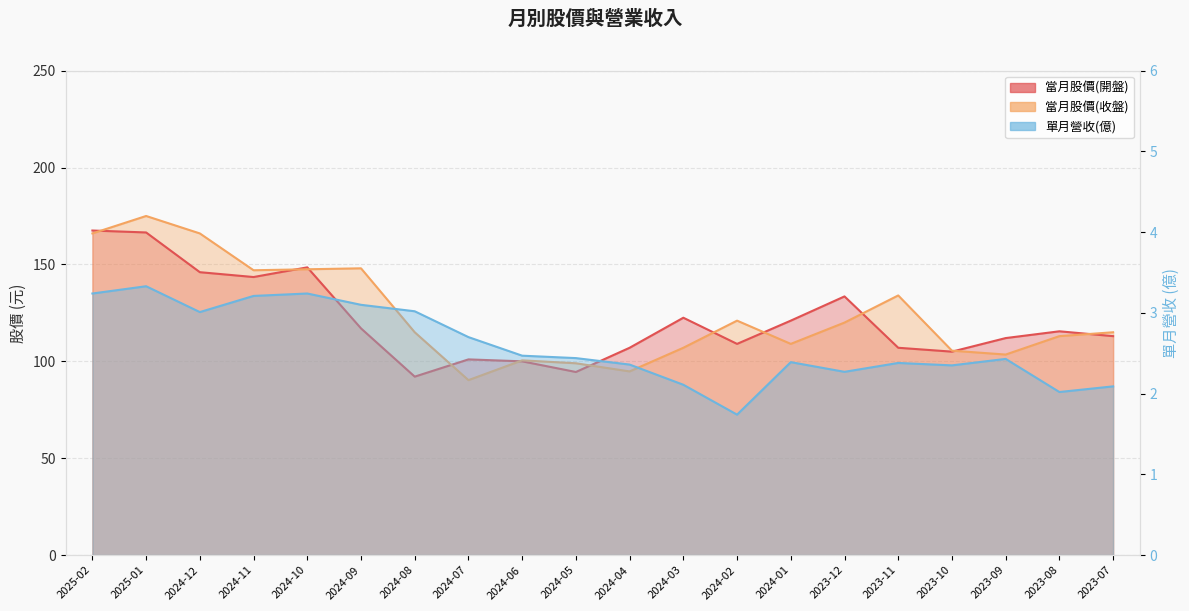

What is the approximate value of 單月營收(億) at 2024-07?

2.7